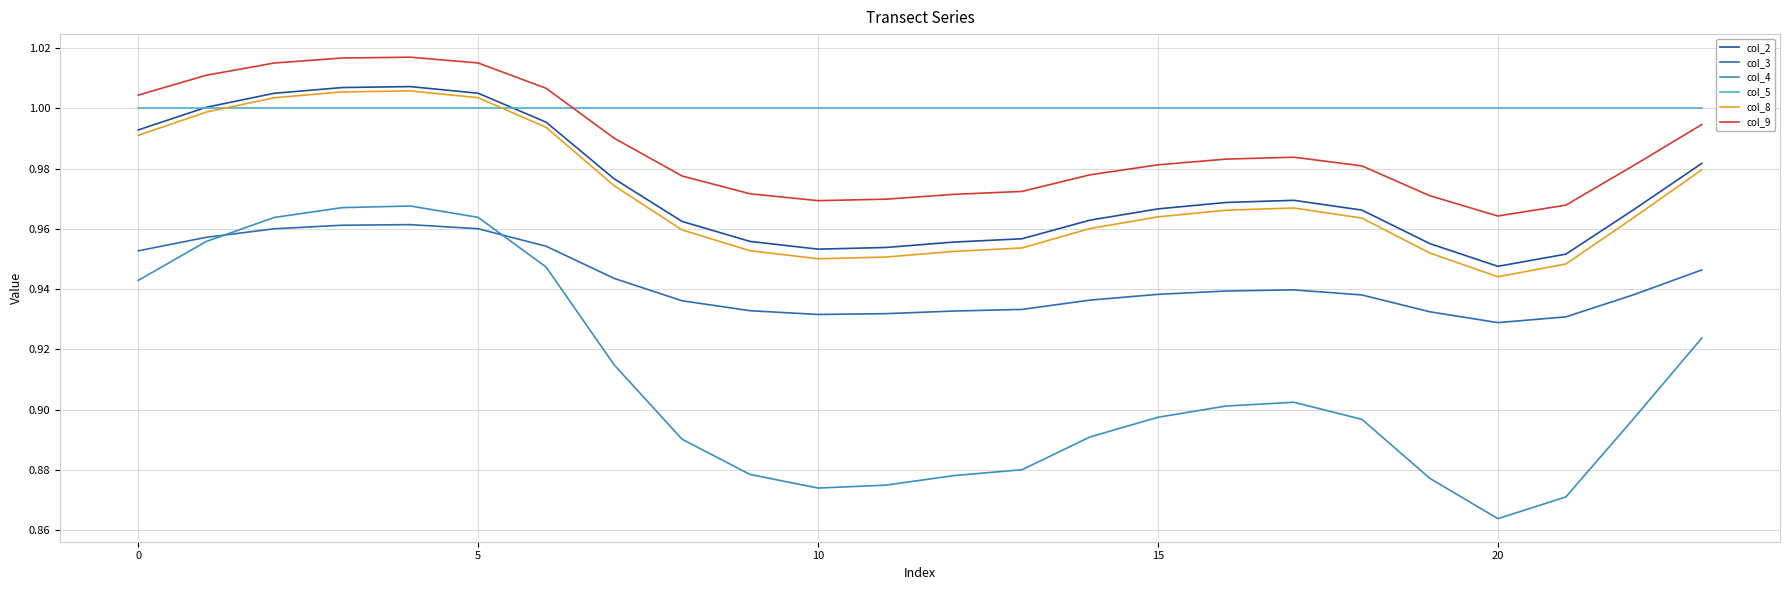

Is this an area chart (filled region under the line)?

No